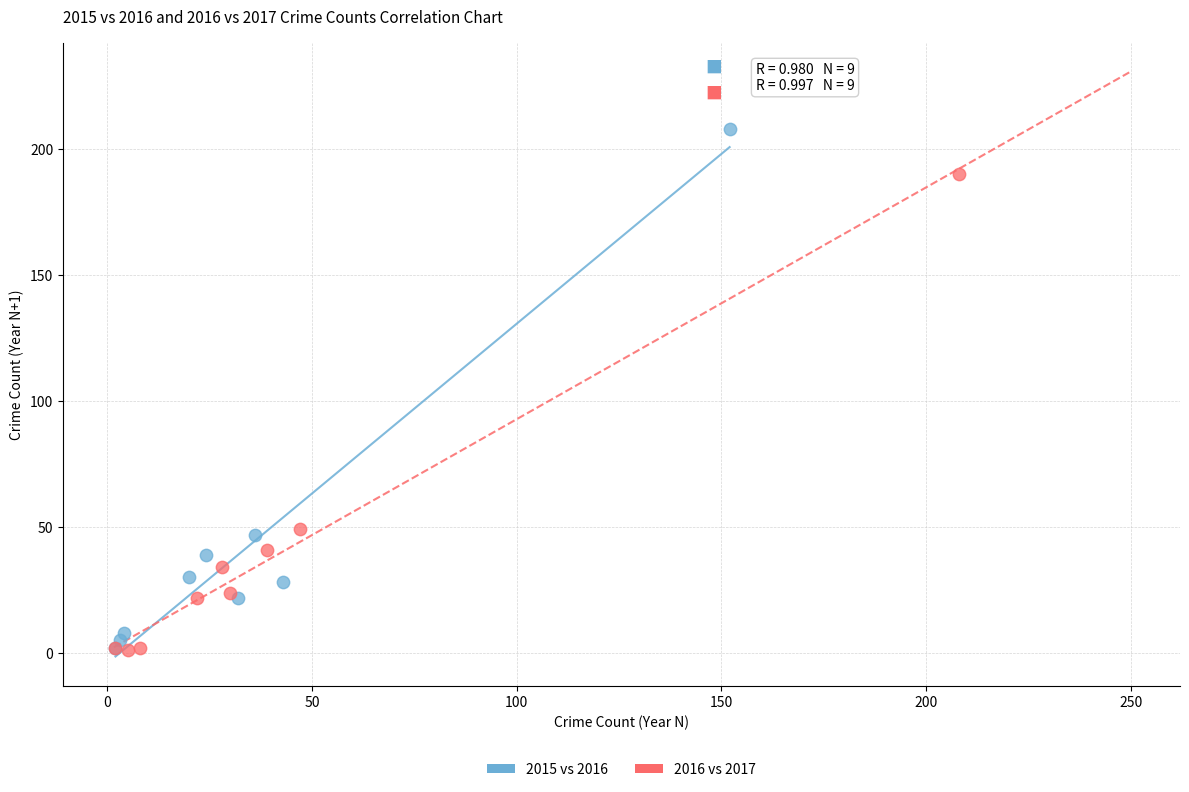

Which series has the widest spread of Y values?

2015 vs 2016